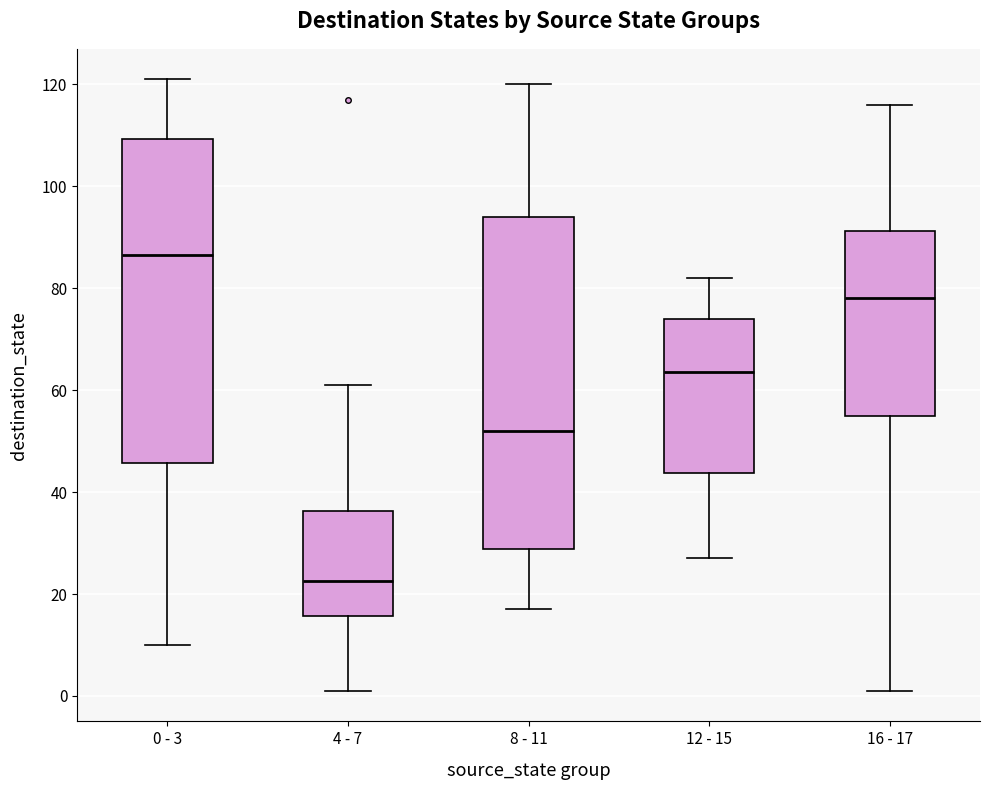

Reading left to right, read every box against the y-axis: the position of its median line, the range the box covers, and the ends of its whiskers. The values are not printed on the chart, so give them approximately, as read against the axis.

0 - 3: median 86, box 46 to 110, whiskers 10 to 122
4 - 7: median 22, box 16 to 36, whiskers 2 to 62
8 - 11: median 52, box 28 to 94, whiskers 18 to 120
12 - 15: median 64, box 44 to 74, whiskers 28 to 82
16 - 17: median 78, box 56 to 92, whiskers 2 to 116